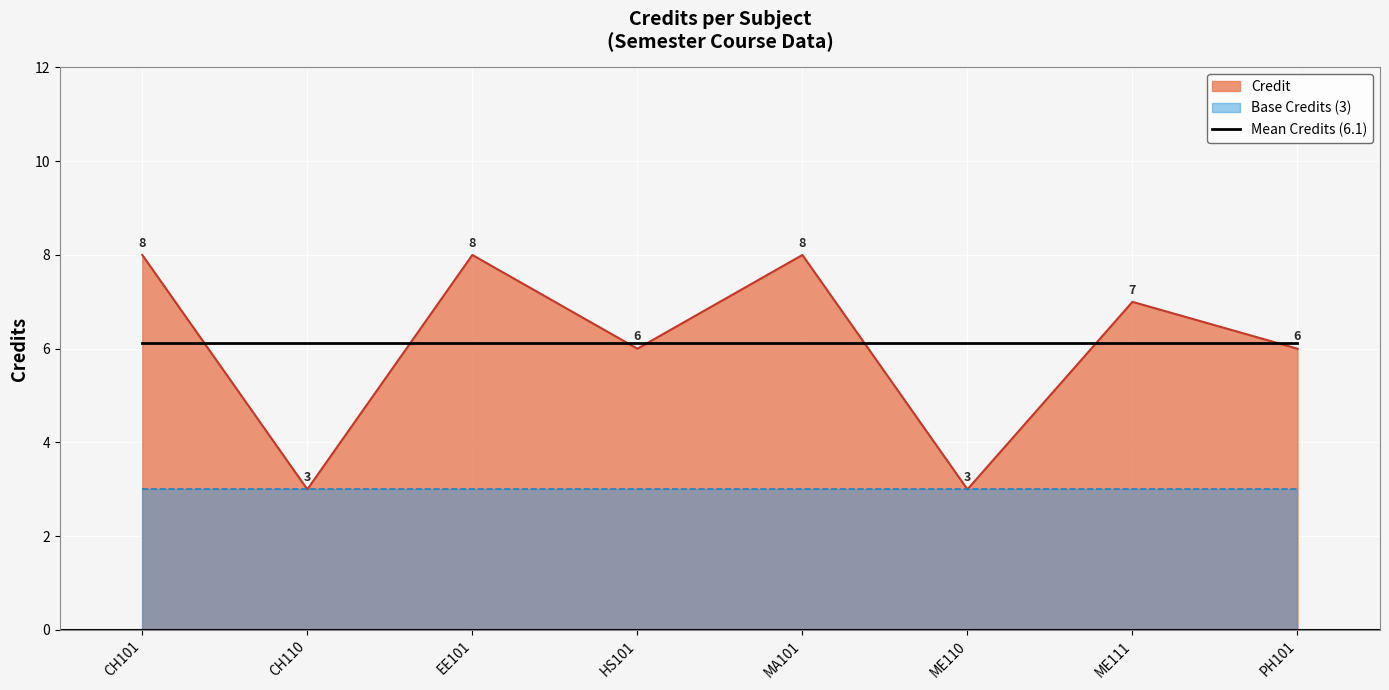

What is the value of the 3rd point from the left?

8